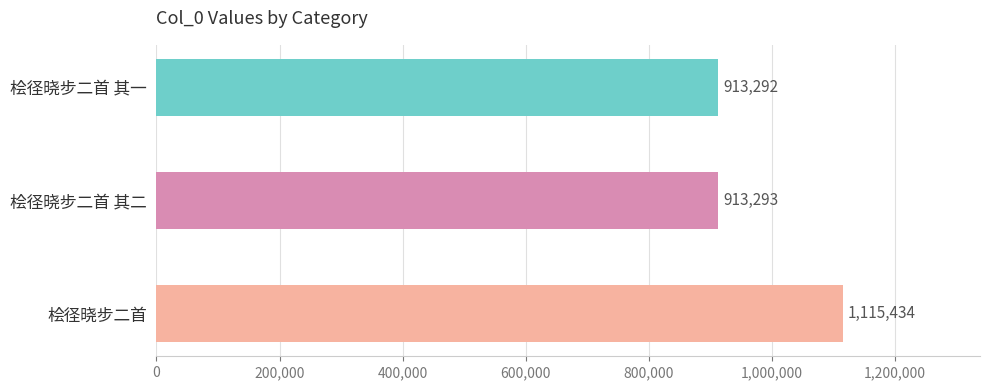

List the labels in order of value, smallest first.

桧径晓步二首 其一, 桧径晓步二首 其二, 桧径晓步二首